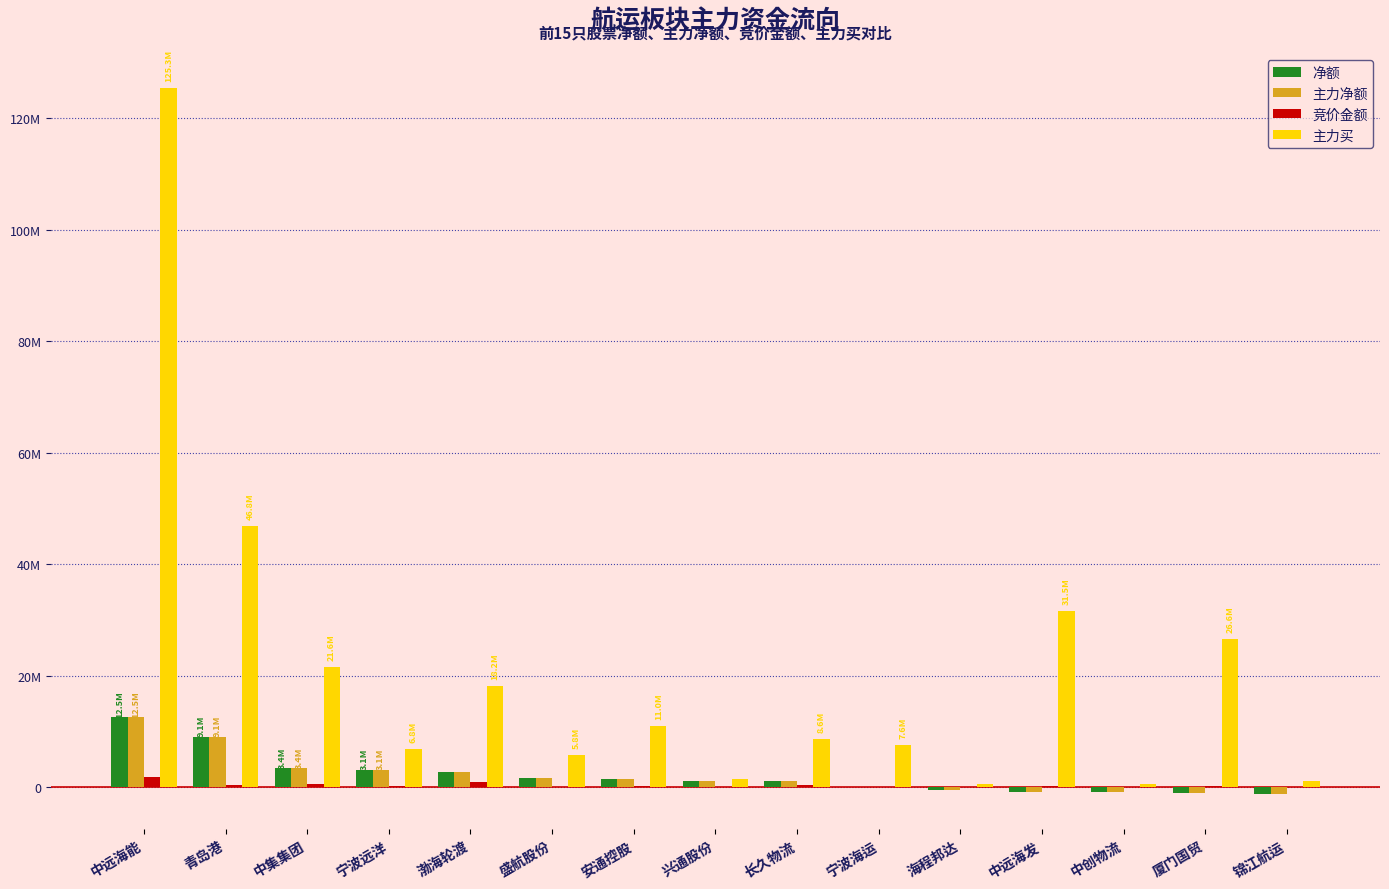

At which label does 净额 reach its peak?

中远海能